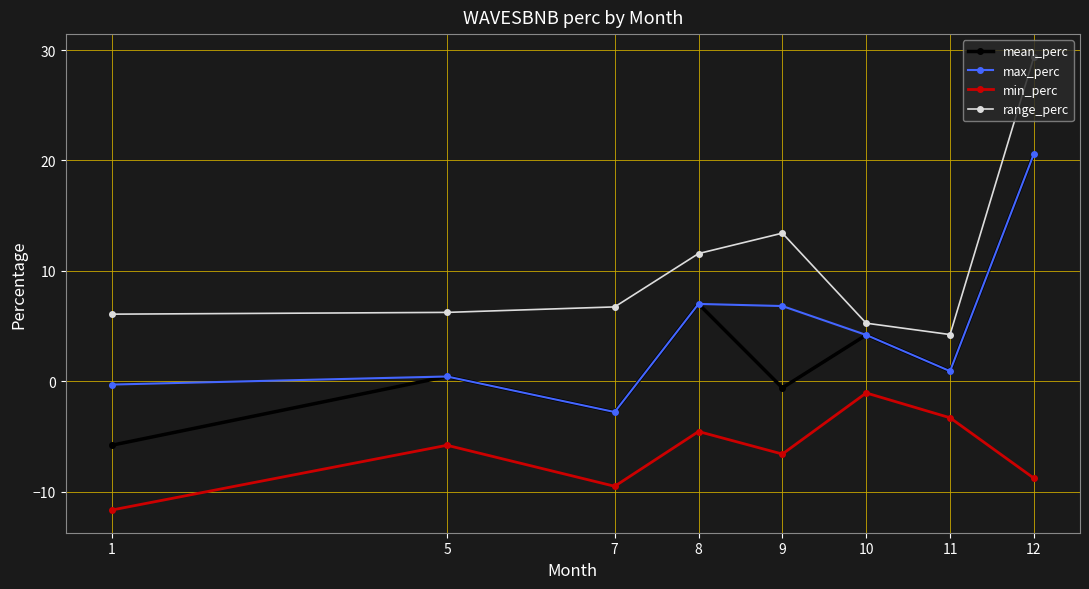

What are all the series names shown in the legend?

mean_perc, max_perc, min_perc, range_perc